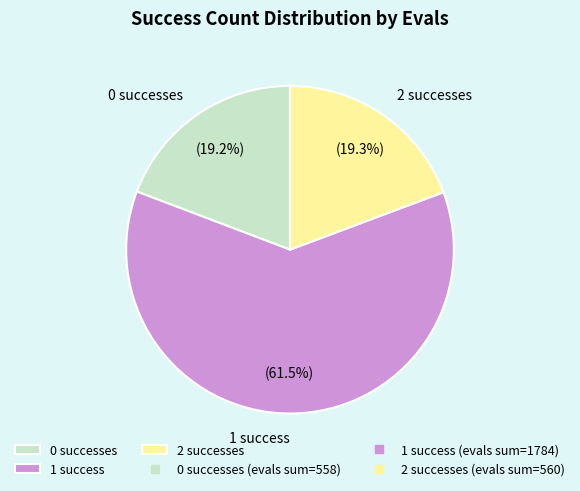

Is there a majority slice in this chart?

Yes